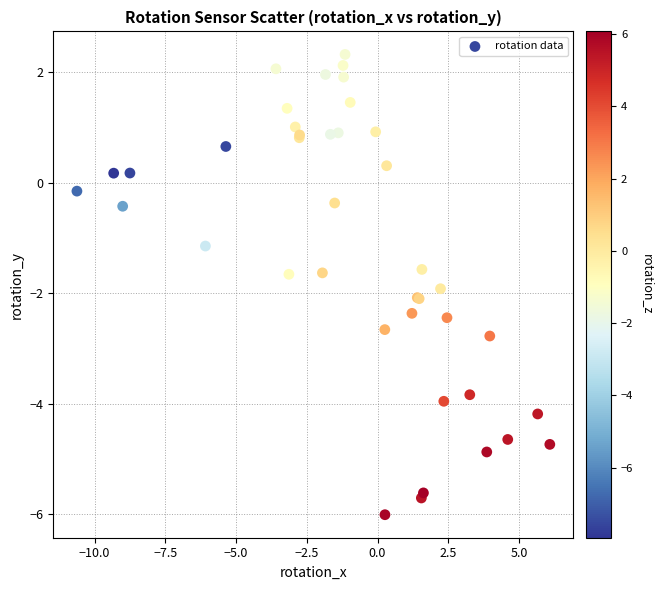

What Y value in the scatter plot is closest to -1?

-1.1